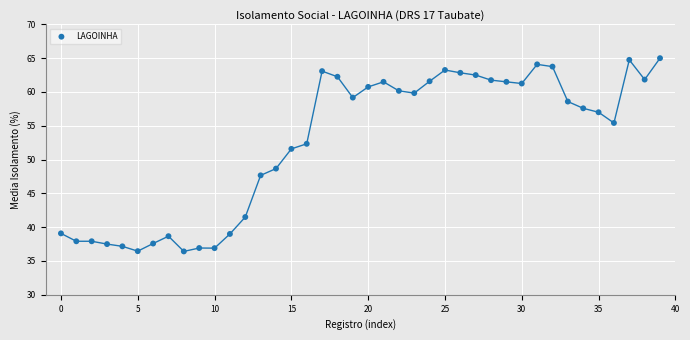

What is the range of Y values (max minus min)?

28.6